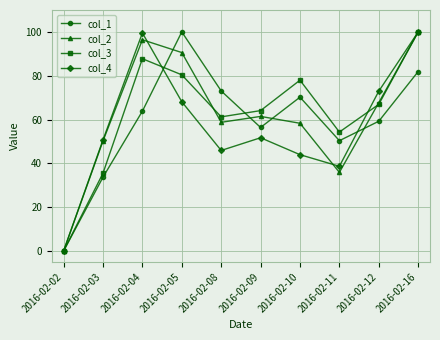

The value of col_4 at 2016-02-02 is 0.0. True or false?

True